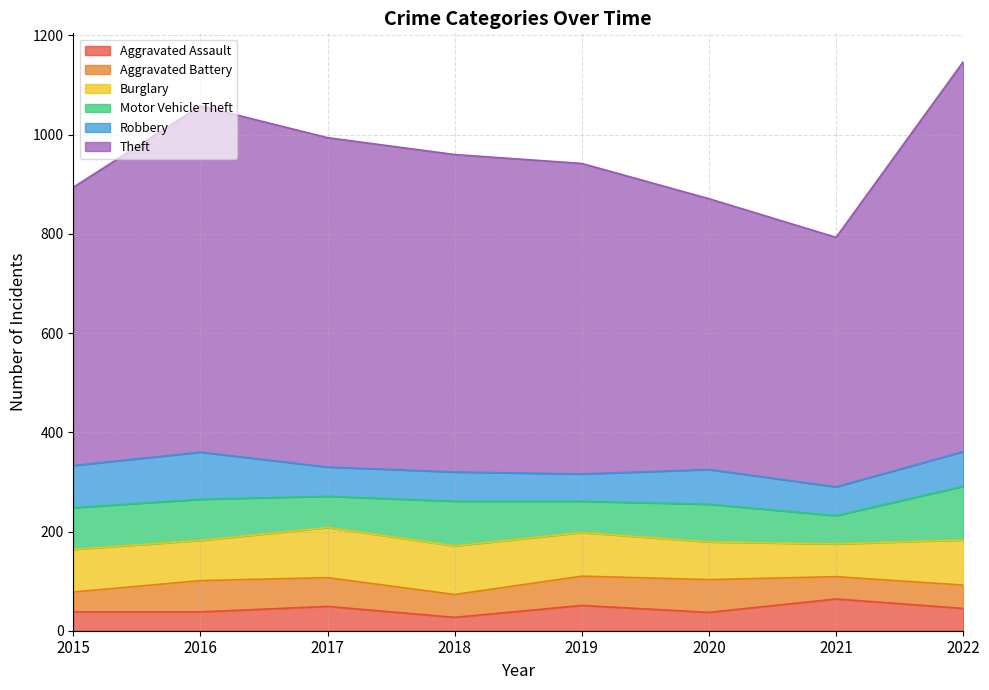

Reading right to left, extract all data points from this chart.

Aggravated Assault: 45	64	37	51	27	49	38	38
Aggravated Battery: 47	45	66	59	46	58	63	40
Burglary: 91	66	76	88	98	101	81	86
Motor Vehicle Theft: 108	57	76	63	90	63	83	84
Robbery: 70	58	70	55	59	59	95	85
Theft: 786	503	546	626	640	664	698	561